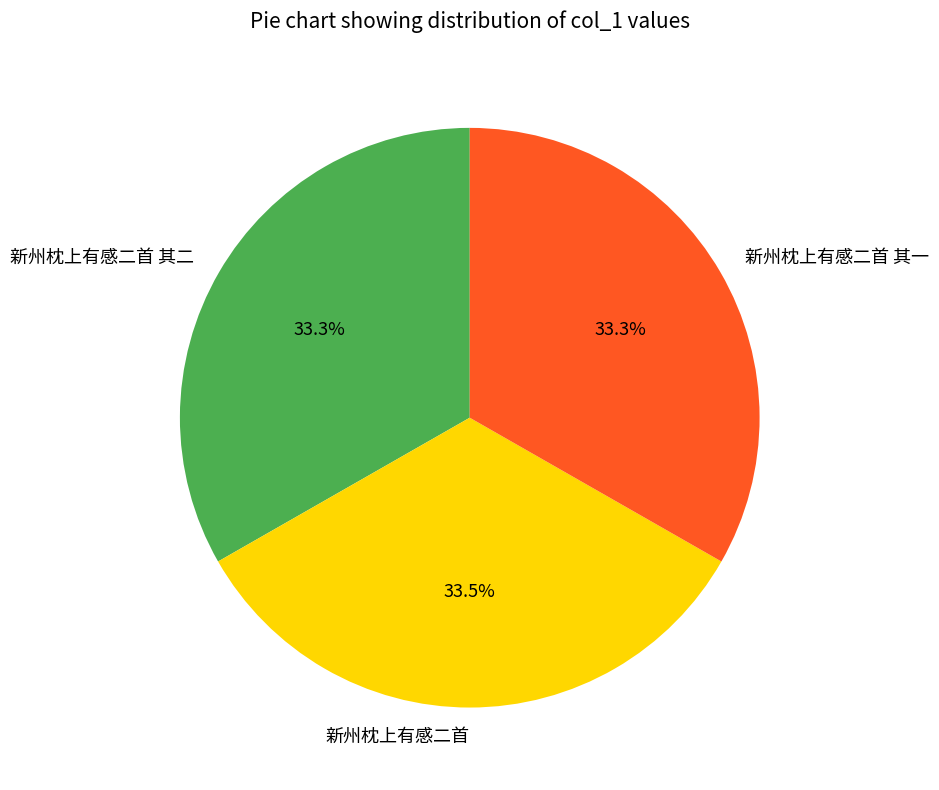

To the nearest percent, what portion does 新州枕上有感二首 其二 represent?

33%